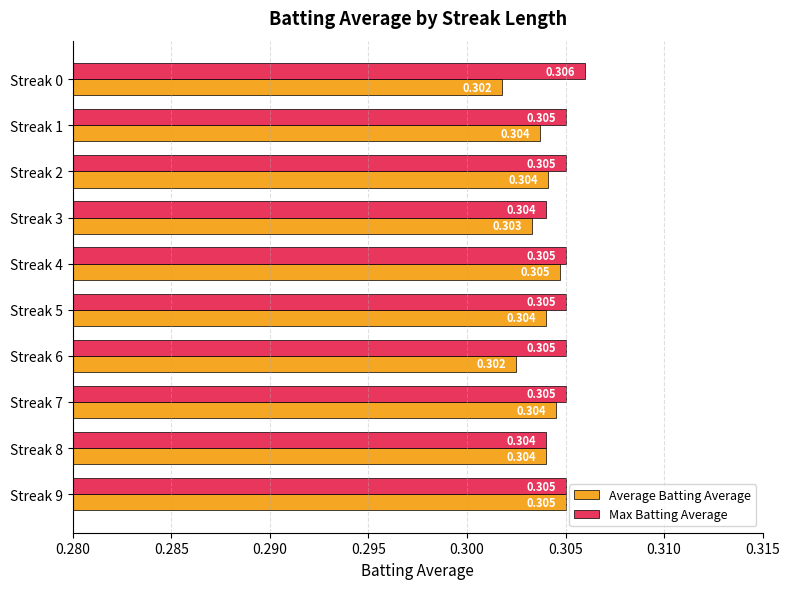

Which series has the largest range (max minus min)?

Average Batting Average